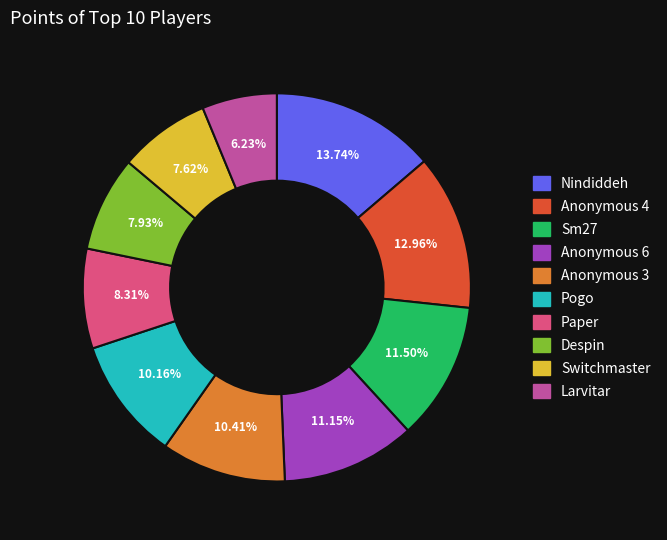

Does Anonymous 6 account for over 50% of the chart?

No